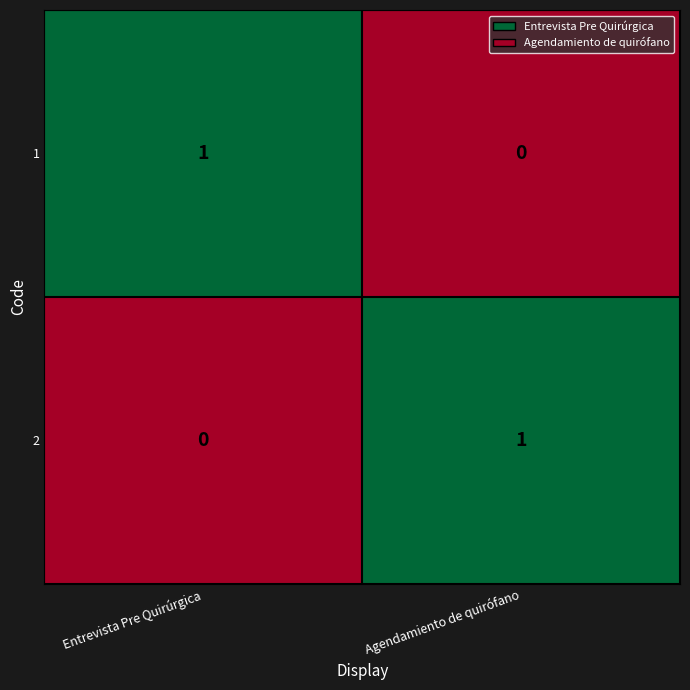

Is it true that 1 equals 0 at Entrevista Pre Quirúrgica?

False